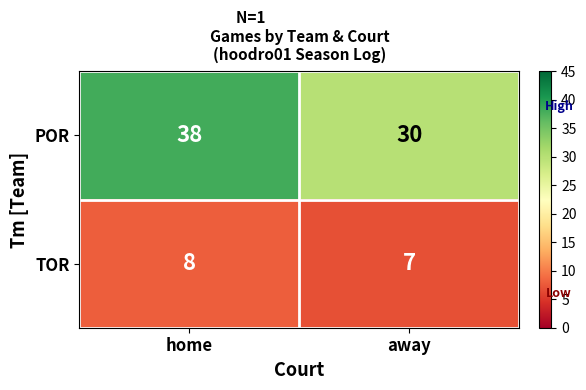

What is the smallest value displayed?

7